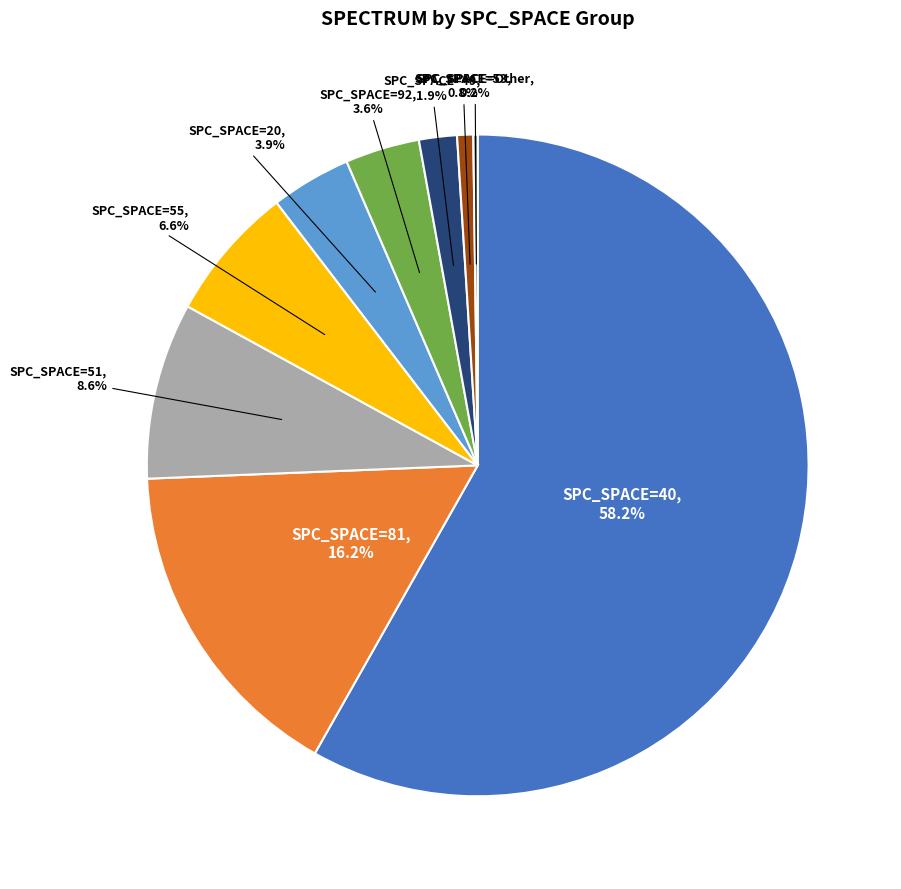

To the nearest percent, what is the difference between the largest and smallest slice percentages?

58%